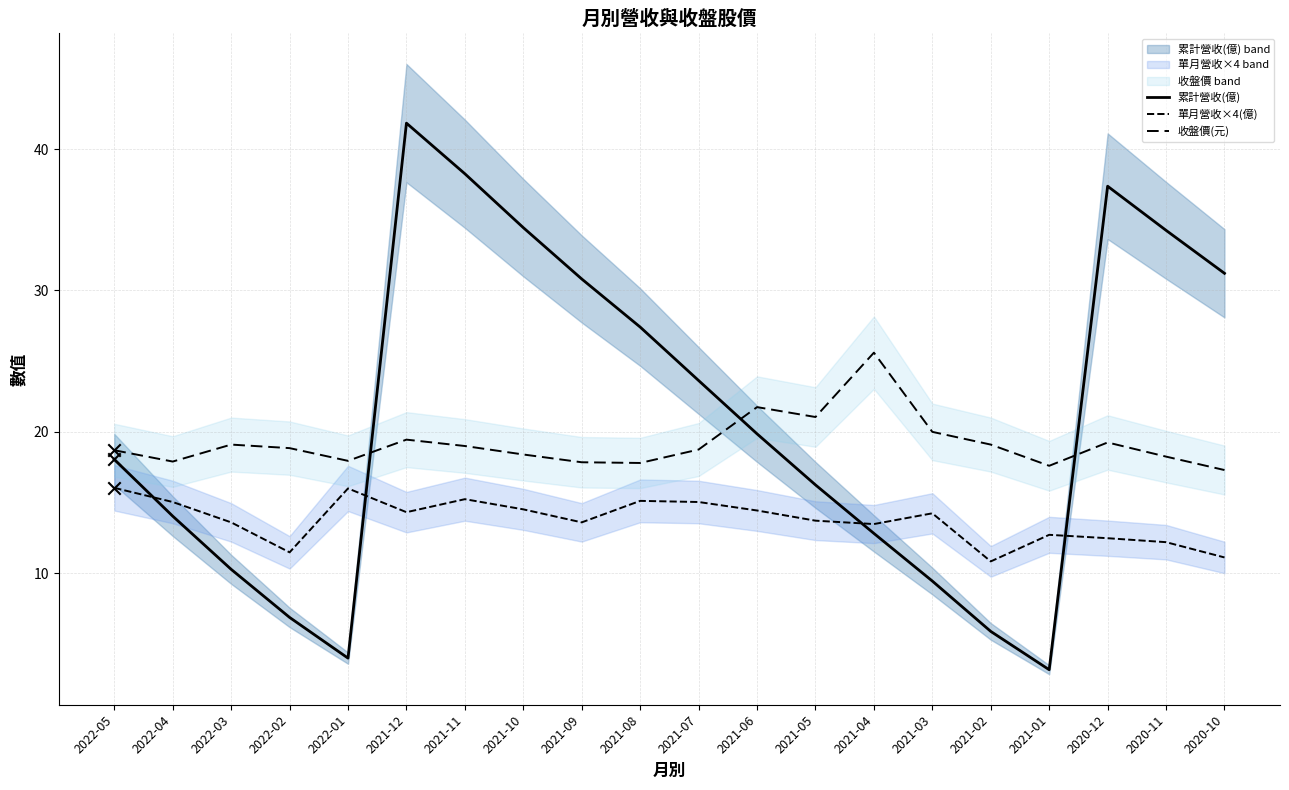

What are all the series names shown in the legend?

累計營收(億), 單月營收×4(億), 收盤價(元)